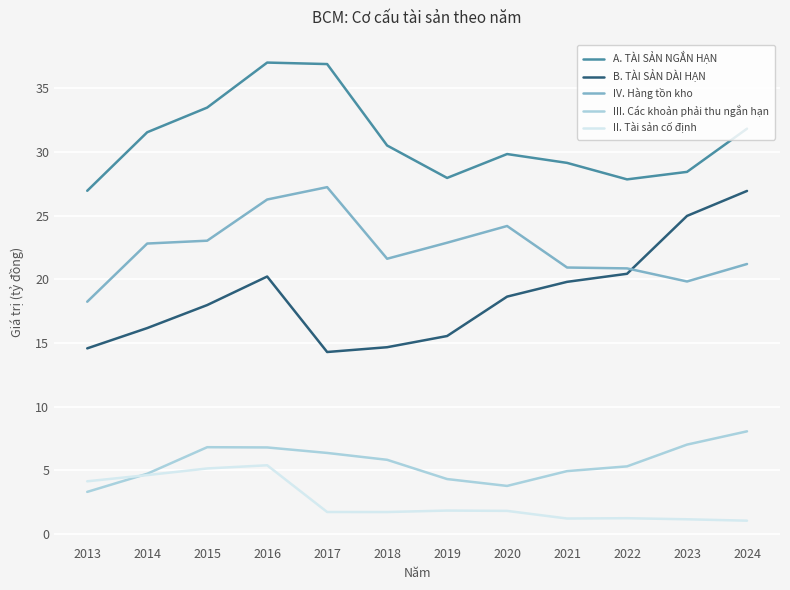

True or false: III. Các khoản phải thu ngắn hạn and B. TÀI SẢN DÀI HẠN intersect in this chart.

False